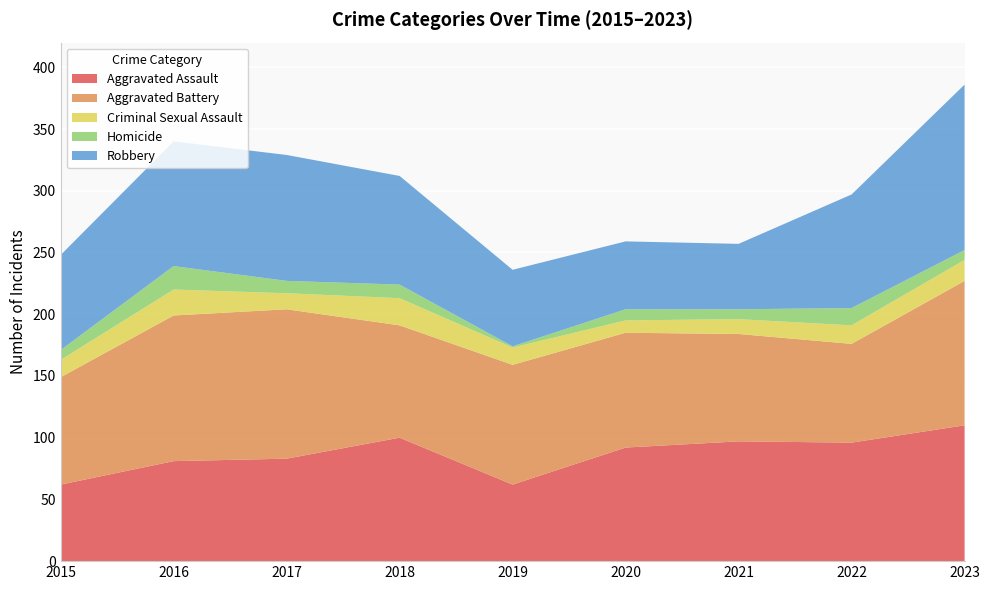

Reading right to left, what are all the values shown in this chart?

Aggravated Assault: 2023=110	2022=96	2021=97	2020=92	2019=62	2018=100	2017=83	2016=81	2015=62
Aggravated Battery: 2023=117	2022=80	2021=87	2020=93	2019=97	2018=91	2017=121	2016=118	2015=87
Criminal Sexual Assault: 2023=17	2022=15	2021=12	2020=10	2019=14	2018=22	2017=13	2016=21	2015=14
Homicide: 2023=8	2022=14	2021=8	2020=9	2019=1	2018=11	2017=10	2016=19	2015=8
Robbery: 2023=134	2022=92	2021=53	2020=55	2019=62	2018=88	2017=102	2016=101	2015=77